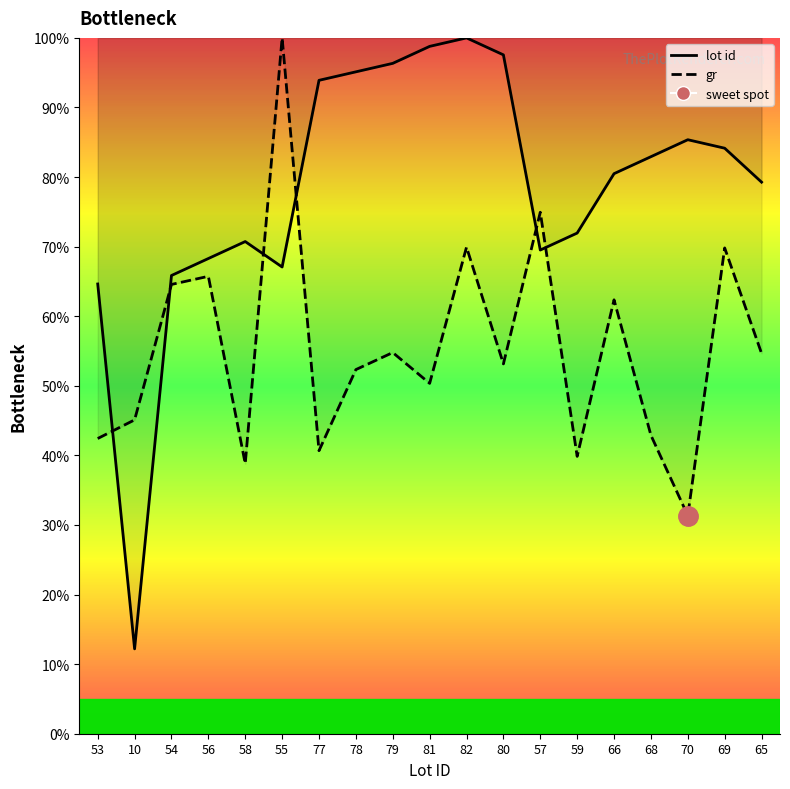

Is it true that gr (line) equals 14.2 at 59?

False